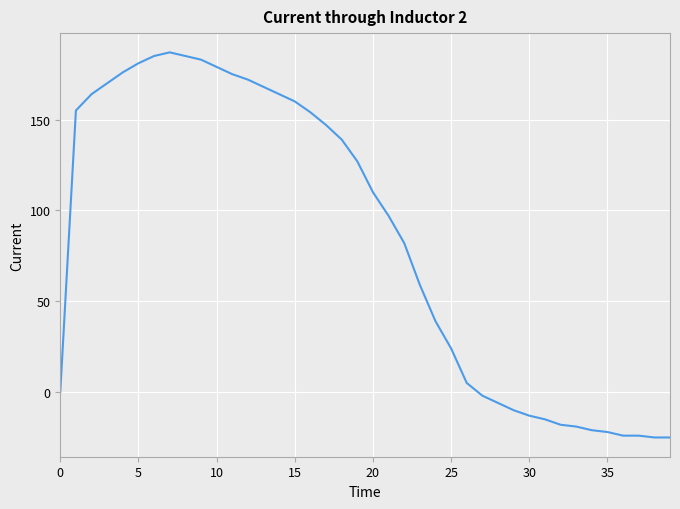

Does the chart have visible grid lines?

Yes